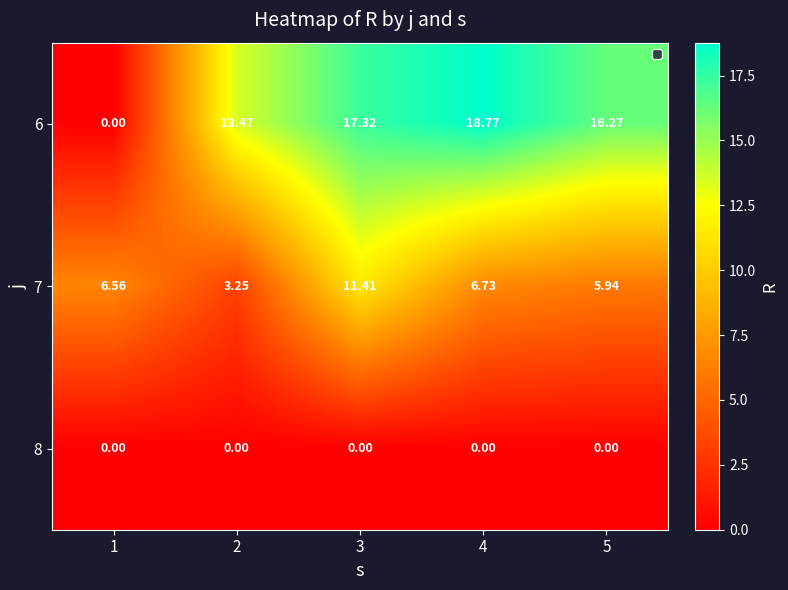

Between 1 and 5, which series saw the biggest shift?

6